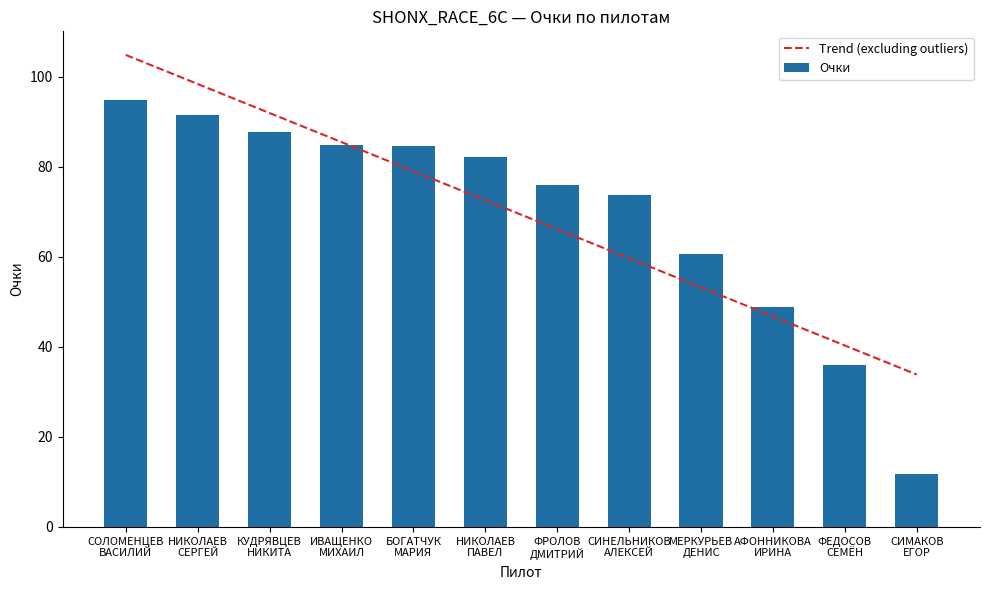

Approximately how many times larger is the value at НИКОЛАЕВ
СЕРГЕЙ compared to НИКОЛАЕВ
ПАВЕЛ?

1.1